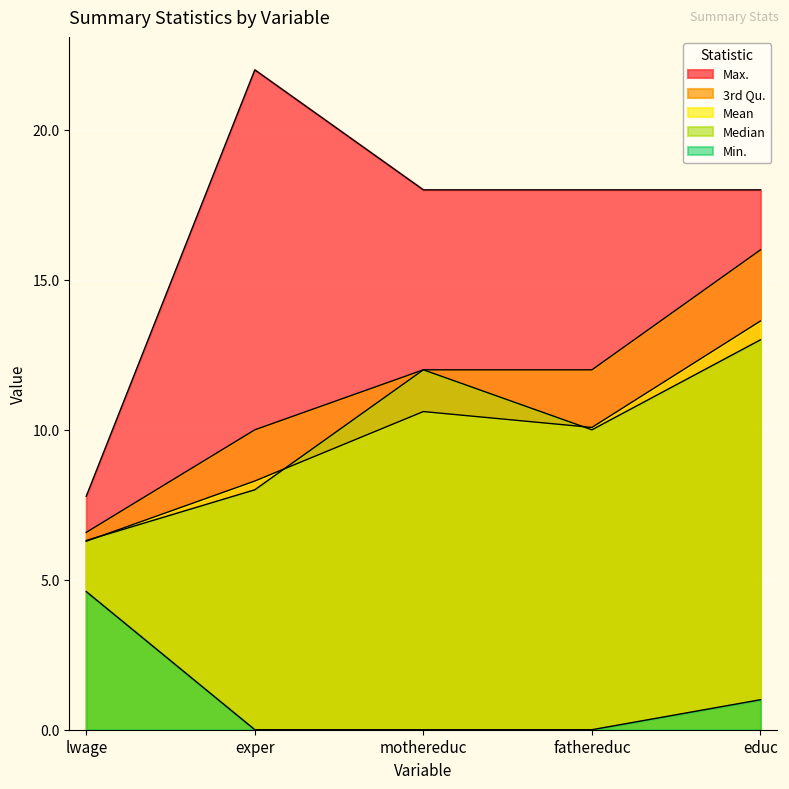

Between which two adjacent categories do Mean and Median first intersect?

lwage and exper